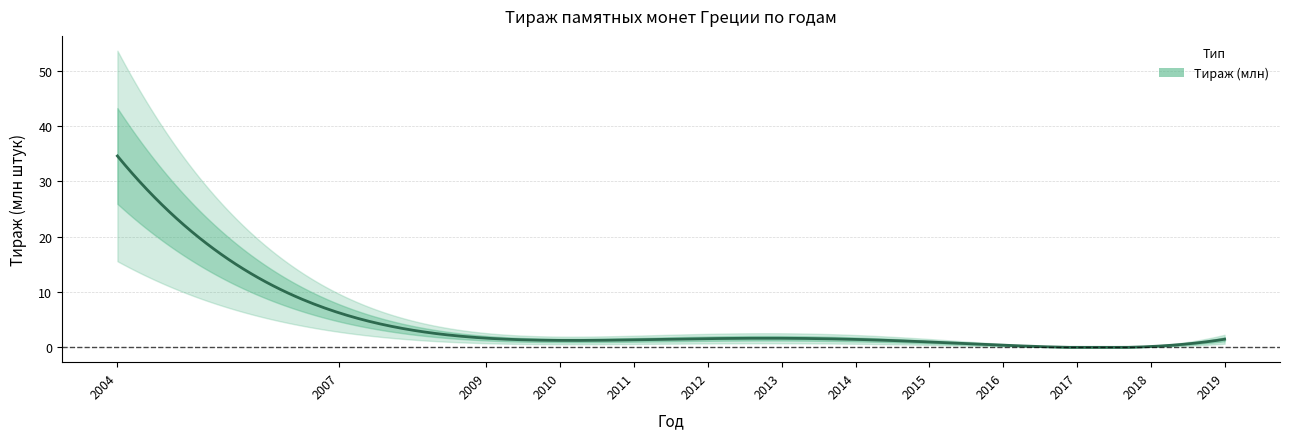

What is the difference between the maximum and minimum values?

34.2